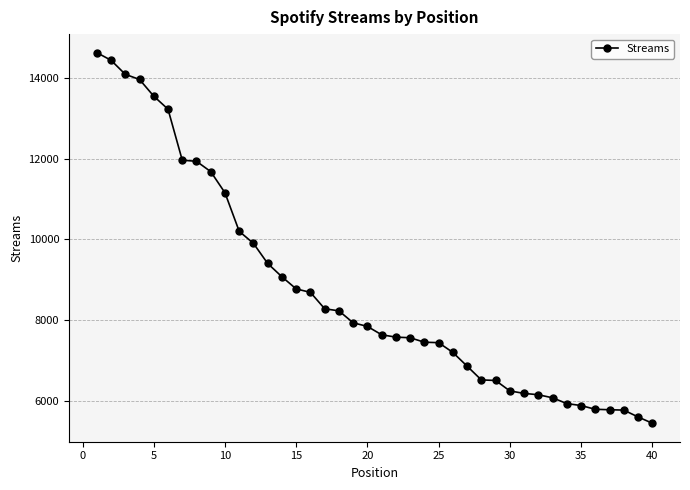

What is the difference between the second highest and second lowest values?

8848